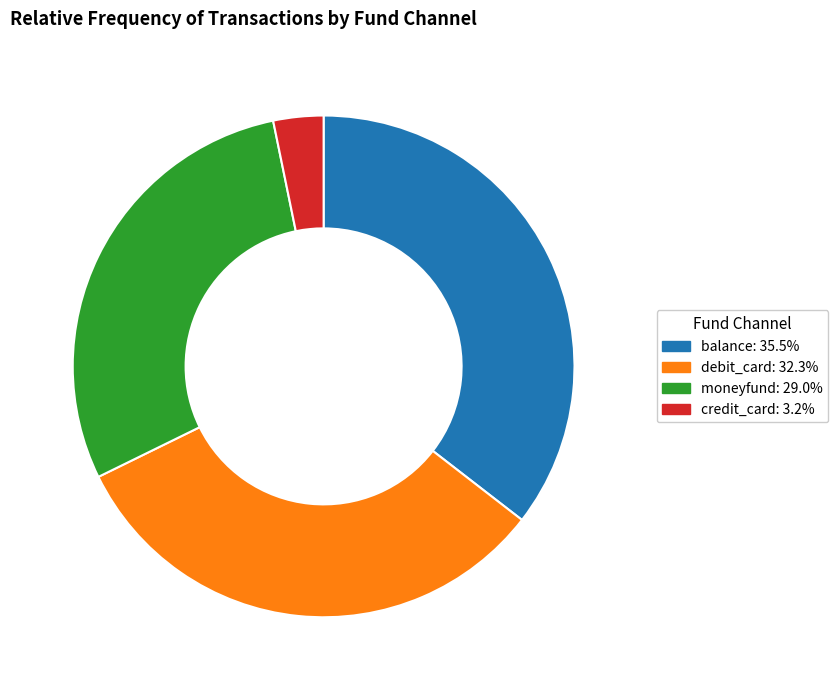

The moneyfund slice represents 29% of the pie. True or false?

True